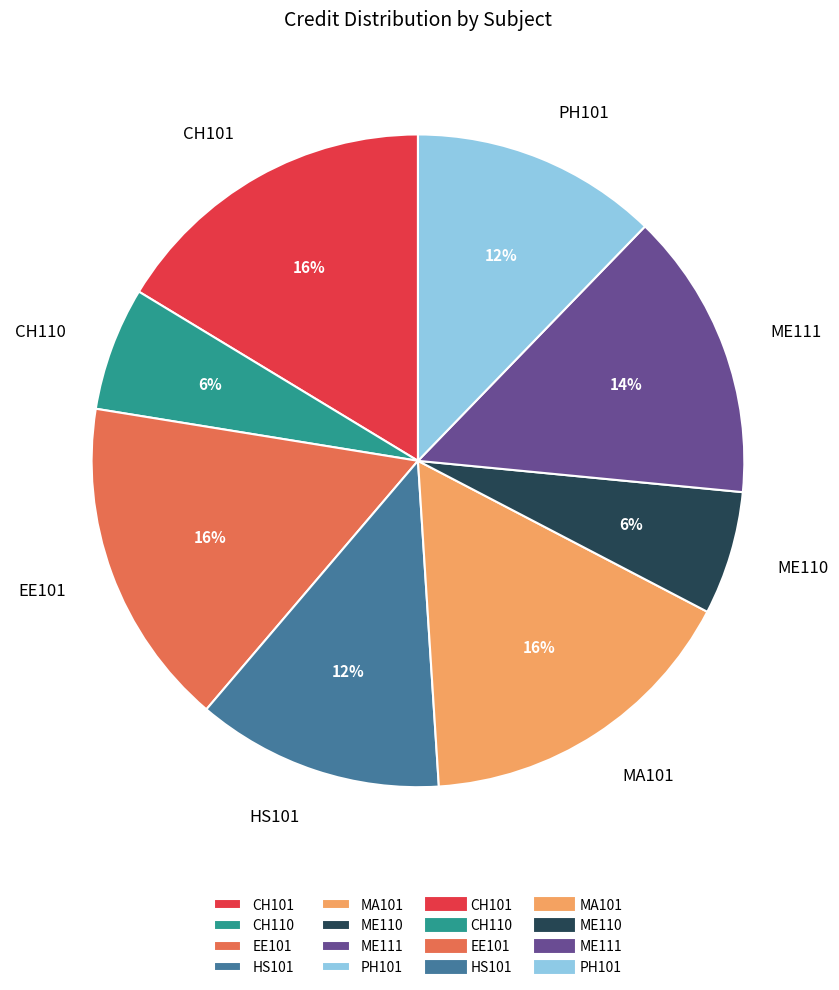

Combined, do ME111 and PH101 account for over 50%?

No